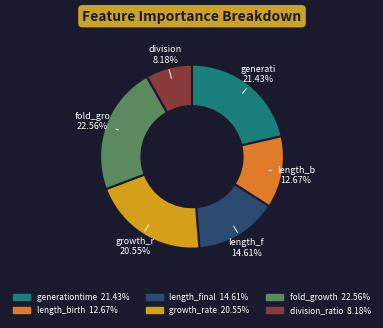

Which category has the biggest portion of the pie?

fold_growth